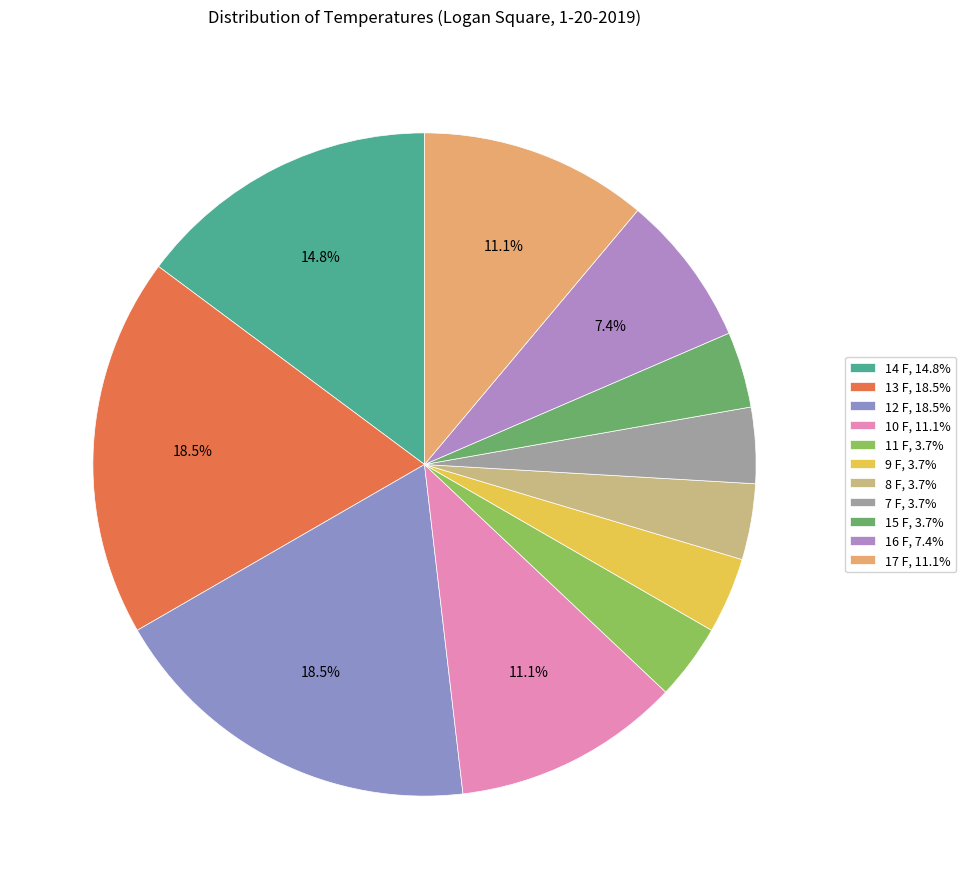

Is 9 F the majority of the pie?

No